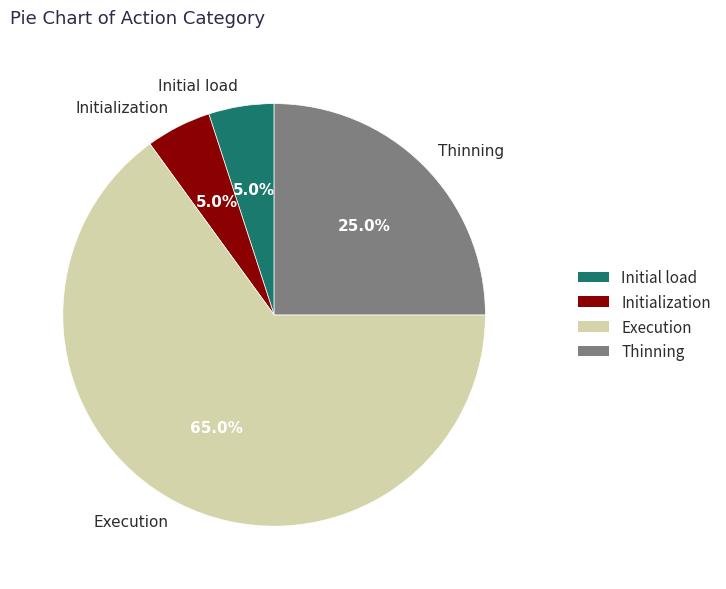

Which category accounts for the majority?

Execution